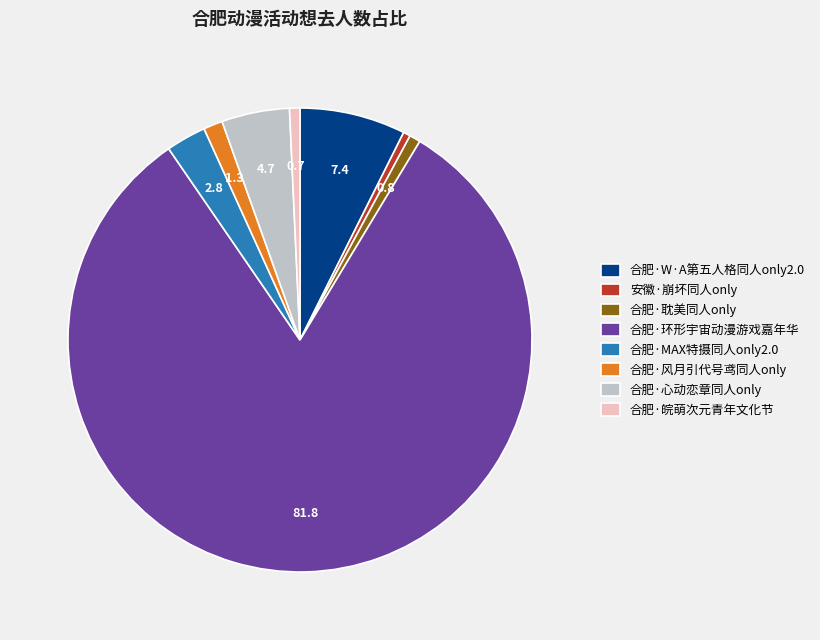

Which category has the biggest portion of the pie?

合肥·环形宇宙动漫游戏嘉年华